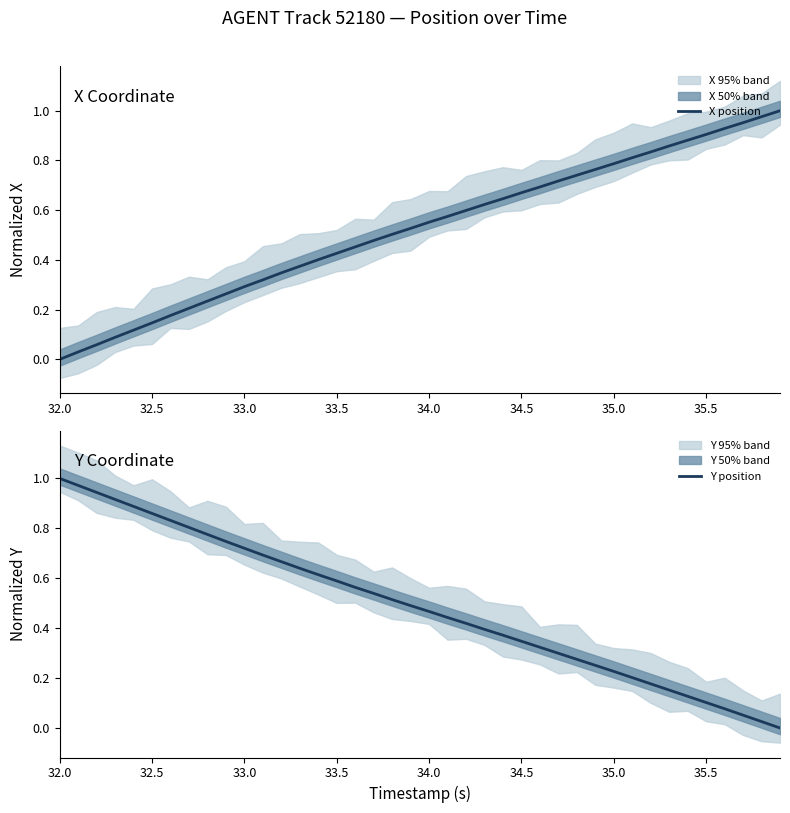

Reading left to right, list all the values displayed in this chart.

X position: 0.0	0.0	0.1	0.1	0.1	0.1	0.2	0.2	0.2	0.3	0.3	0.3	0.3	0.4	0.4	0.4	0.5	0.5	0.5	0.5	0.6	0.6	0.6	0.6	0.6	0.7	0.7	0.7	0.7	0.8	0.8	0.8	0.8	0.9	0.9	0.9	0.9	1.0	1.0	1.0
Y position: 1.0	1.0	0.9	0.9	0.9	0.9	0.8	0.8	0.8	0.7	0.7	0.7	0.7	0.6	0.6	0.6	0.6	0.5	0.5	0.5	0.5	0.4	0.4	0.4	0.4	0.3	0.3	0.3	0.3	0.3	0.2	0.2	0.2	0.2	0.1	0.1	0.1	0.1	0.0	0.0